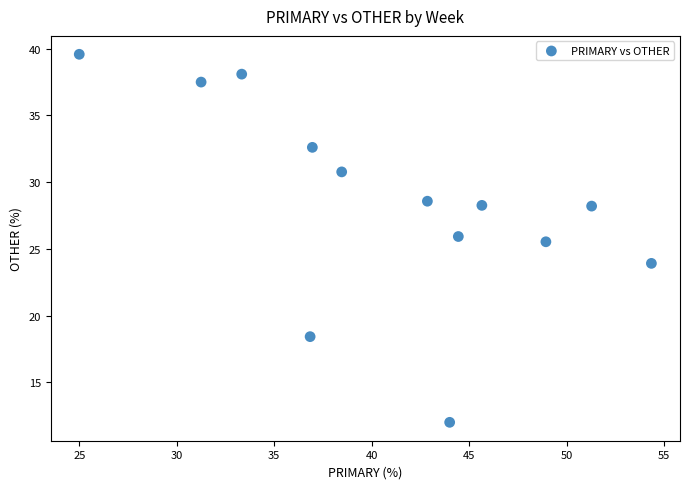

What Y value in the scatter plot is closest to 25?

25.5